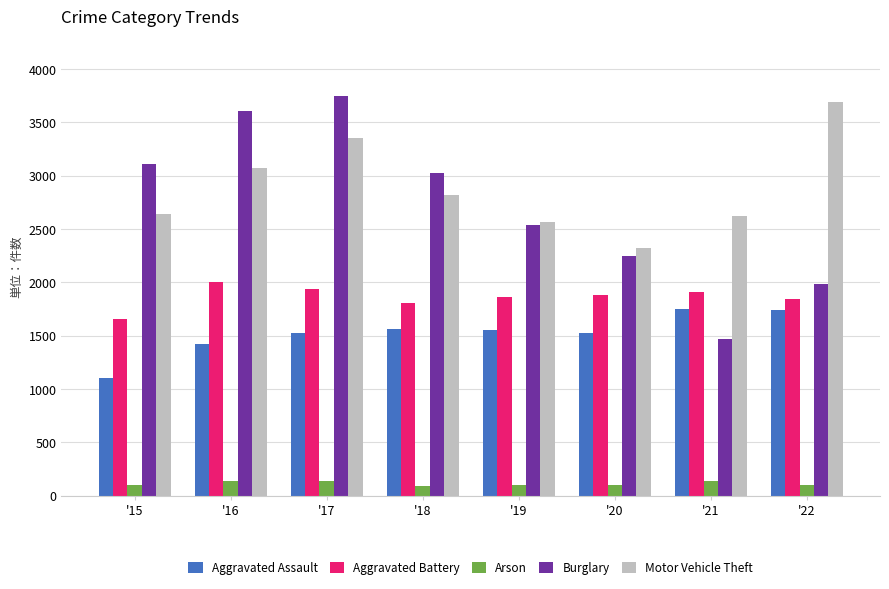

At which category is the sum across all series the highest?

'17